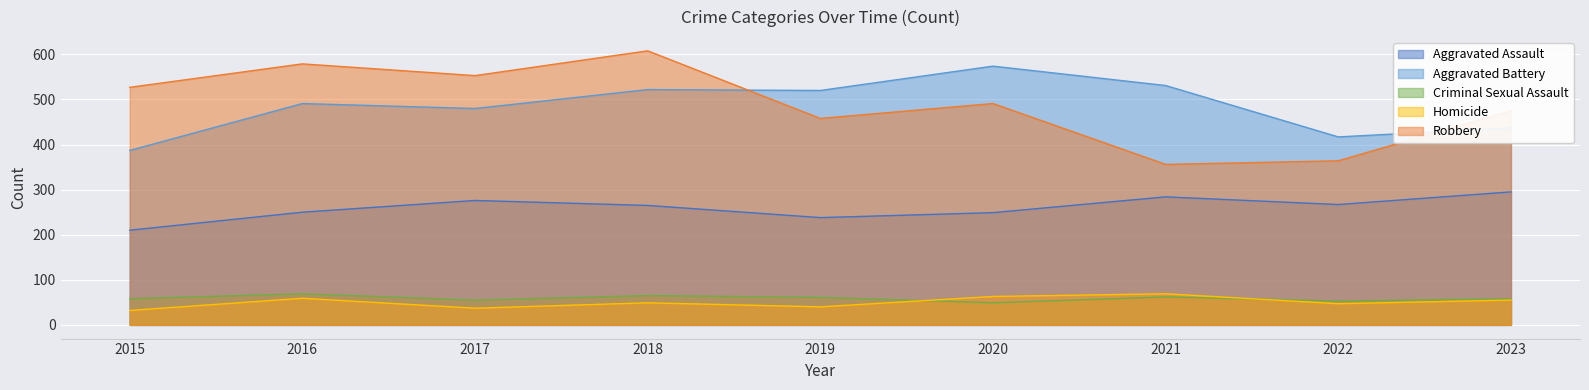

Where is the first local minimum for Aggravated Assault?

2019